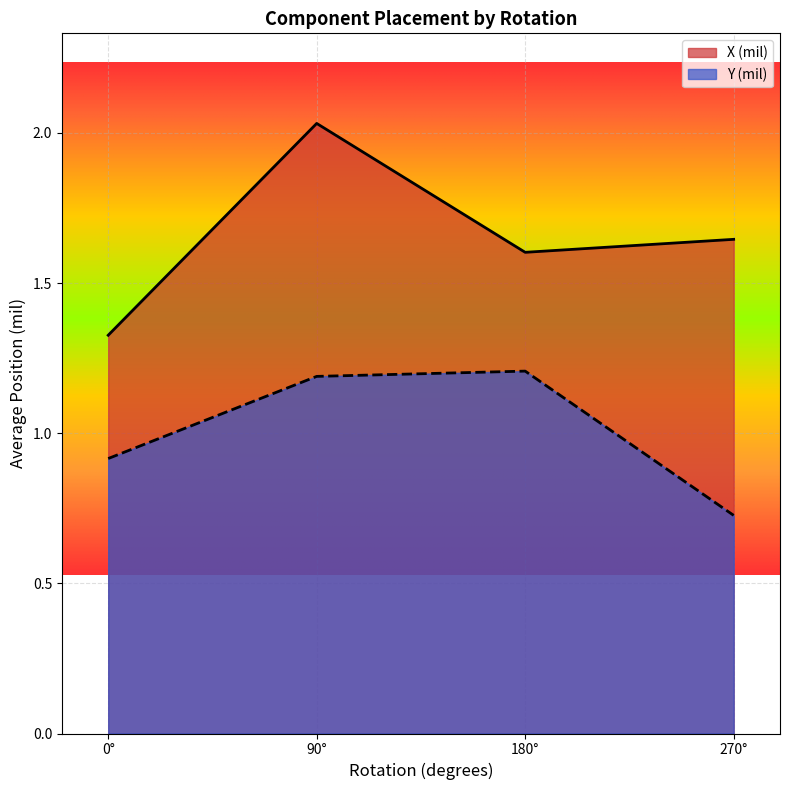

Which category has the highest value across all series?

90°